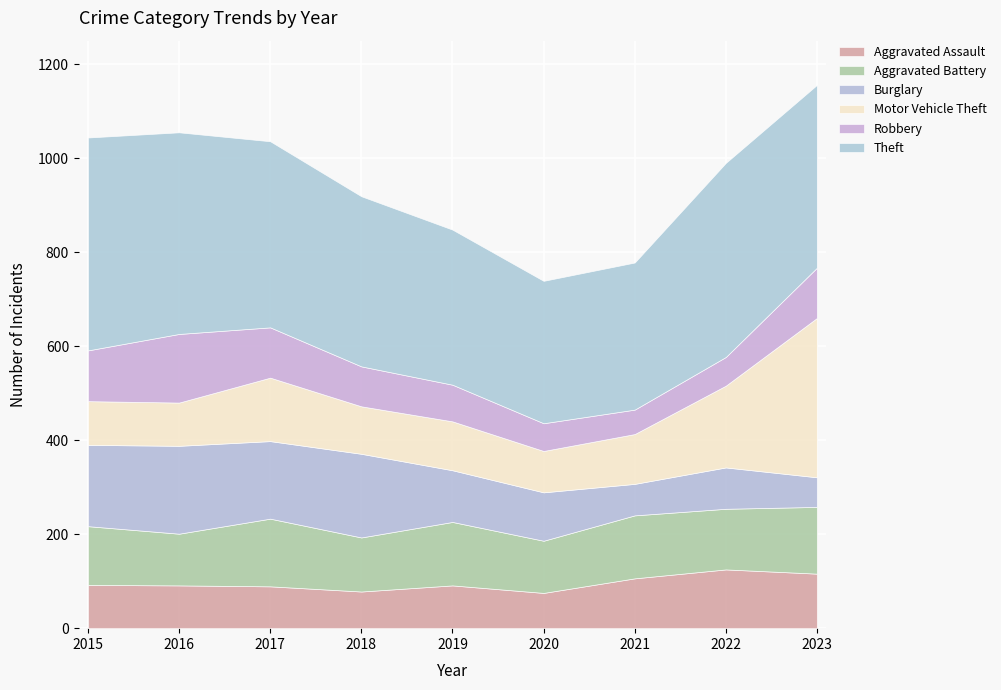

At which label is Burglary closest to 125?

2019